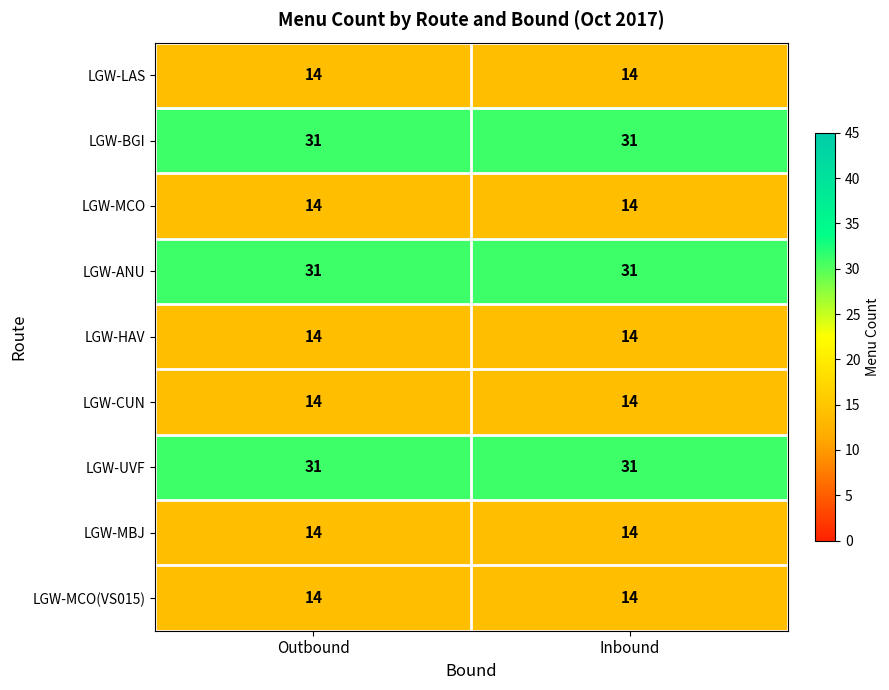

Reading right to left, extract all data points from this chart.

LGW-LAS: 14	14
LGW-BGI: 31	31
LGW-MCO: 14	14
LGW-ANU: 31	31
LGW-HAV: 14	14
LGW-CUN: 14	14
LGW-UVF: 31	31
LGW-MBJ: 14	14
LGW-MCO(VS015): 14	14